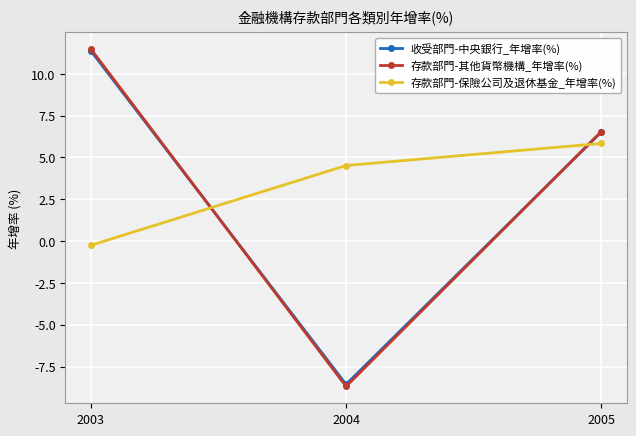

What is the spread (max minus min) of values at 2004?

13.2